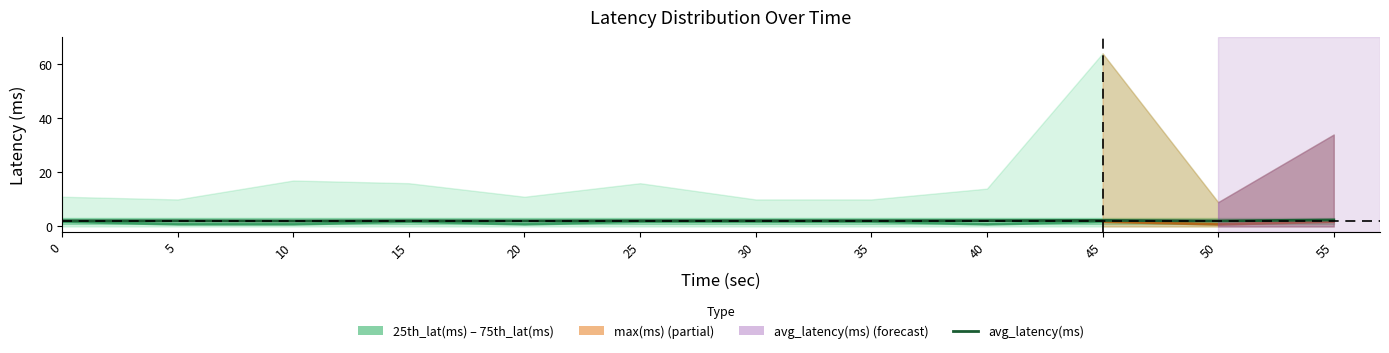

What is the sum of all values?

25.7